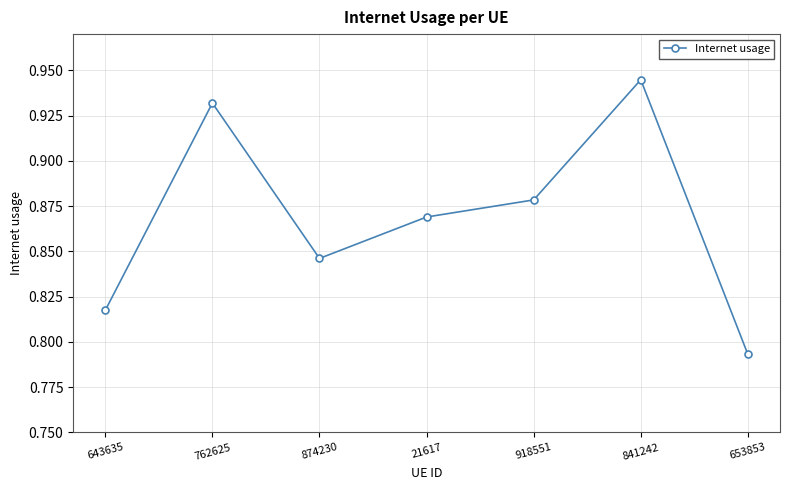

What is the label of the 6th point from the left?

841242